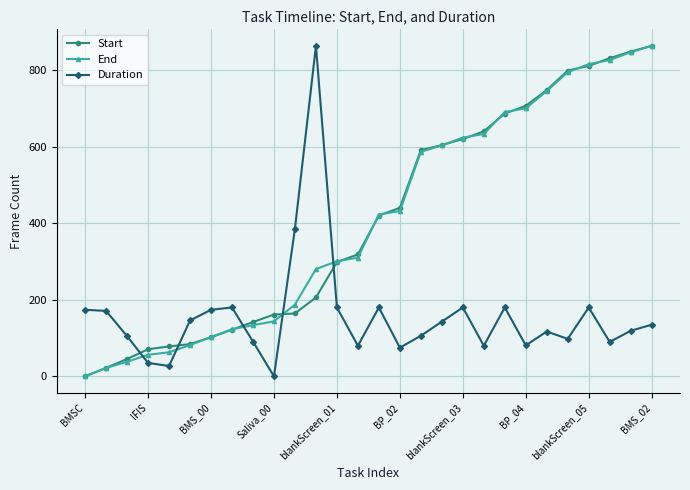

At how many categories does at least one series exceed 651?

9